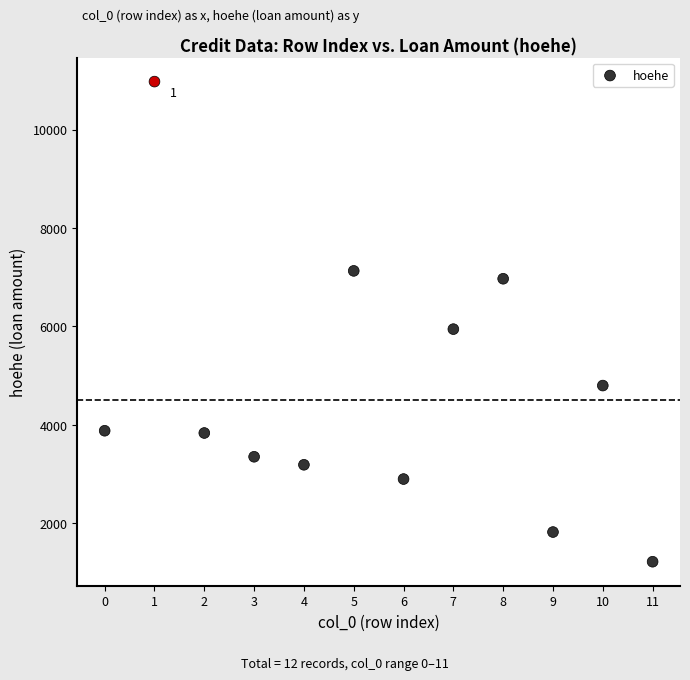

What is the average Y value?

4665